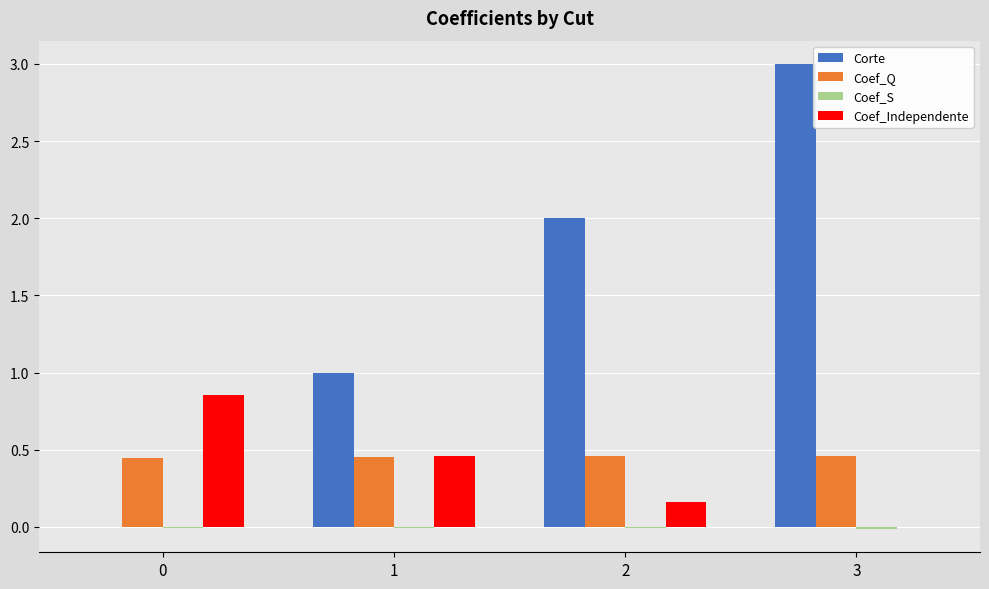

Which series has the largest total across all categories?

Corte